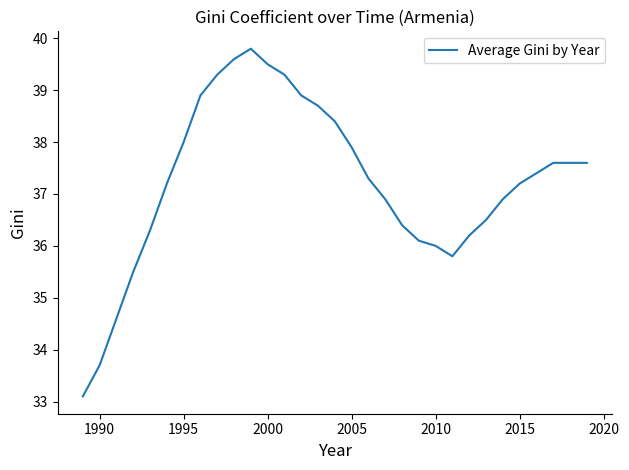

What is the difference between the second highest and second lowest values?

5.9